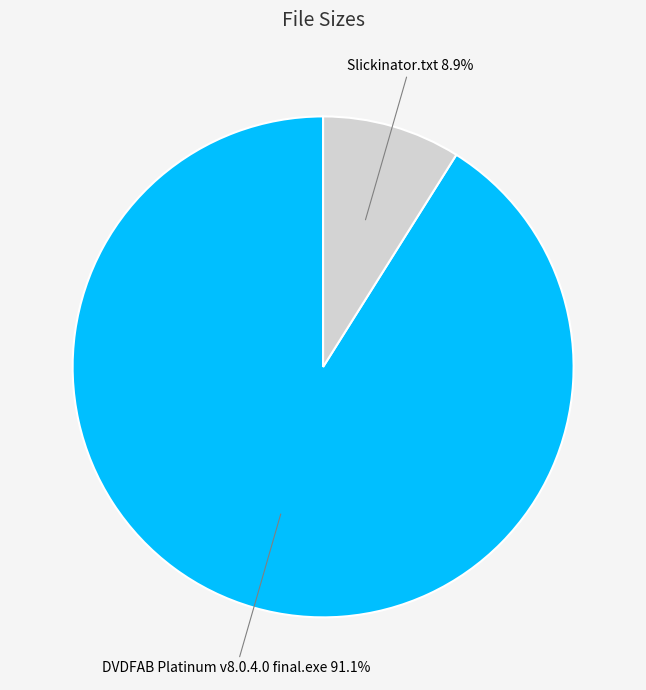

To the nearest percent, what is the difference between the largest and smallest slice percentages?

82%